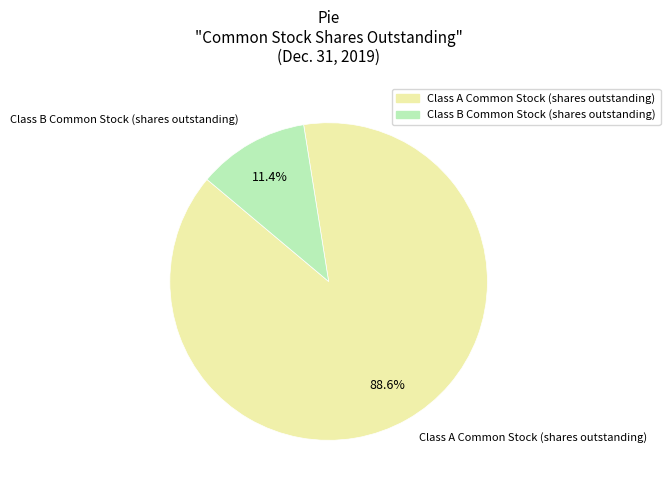

Is it true that Class B Common Stock (shares outstanding) is 11% of the pie?

True